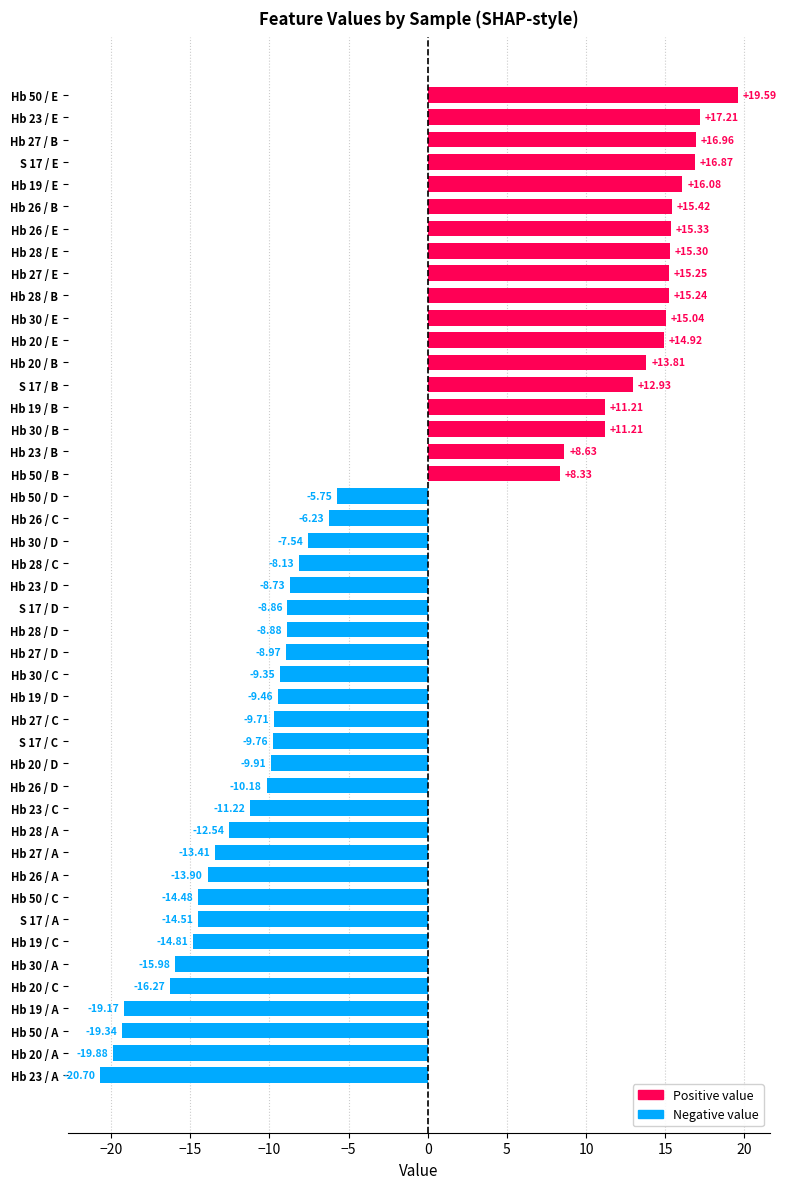

What is the difference between the maximum and second lowest values?

39.5